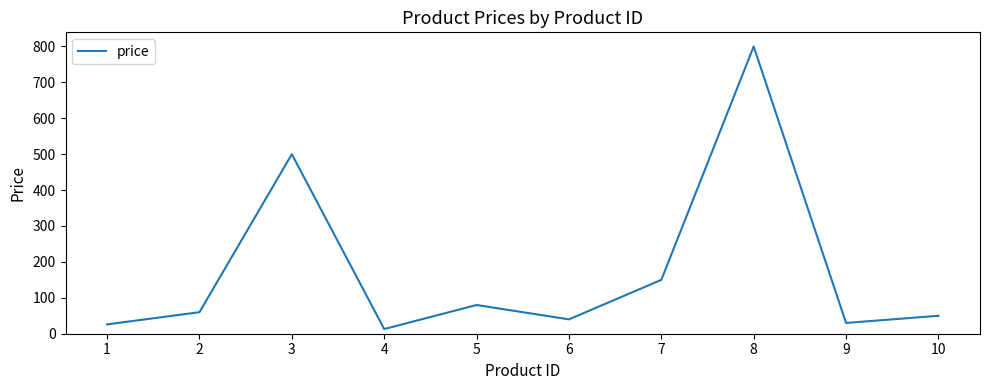

Reading left to right, list all the values displayed in this chart.

1=26.0	2=60.0	3=500.0	4=13.0	5=80.0	6=40.0	7=150.0	8=800.0	9=30.0	10=50.0